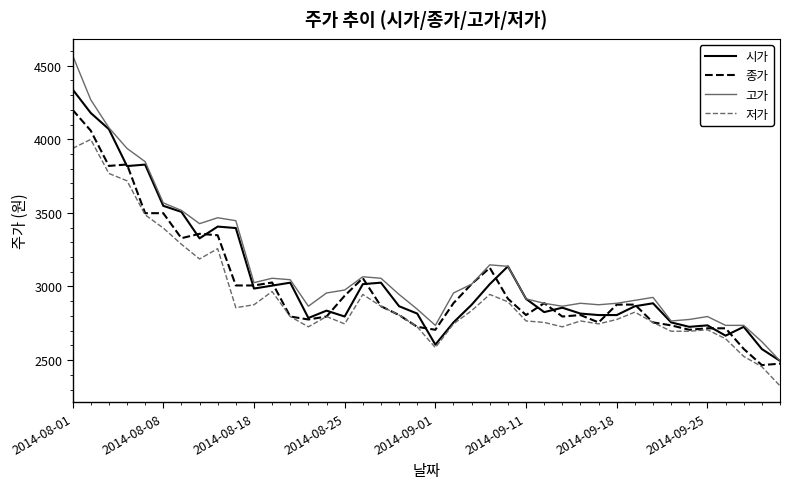

List the series in order of their peak value, highest first.

고가, 시가, 종가, 저가